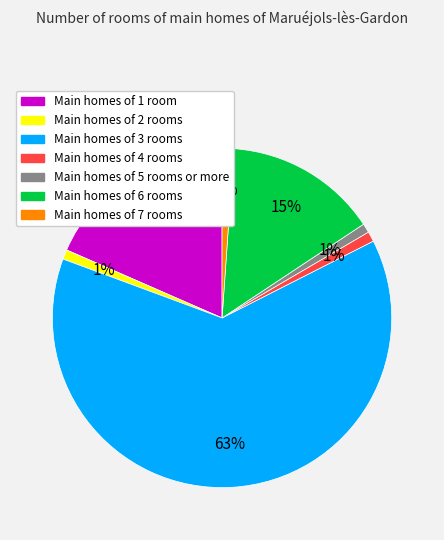

Is there a majority slice in this chart?

Yes